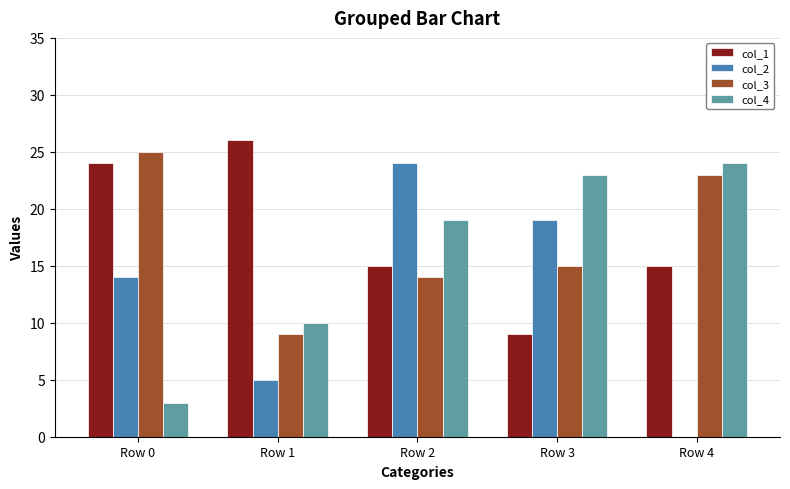

Reading left to right, extract all data points from this chart.

col_1: 24	26	15	9	15
col_2: 14	5	24	19	0
col_3: 25	9	14	15	23
col_4: 3	10	19	23	24